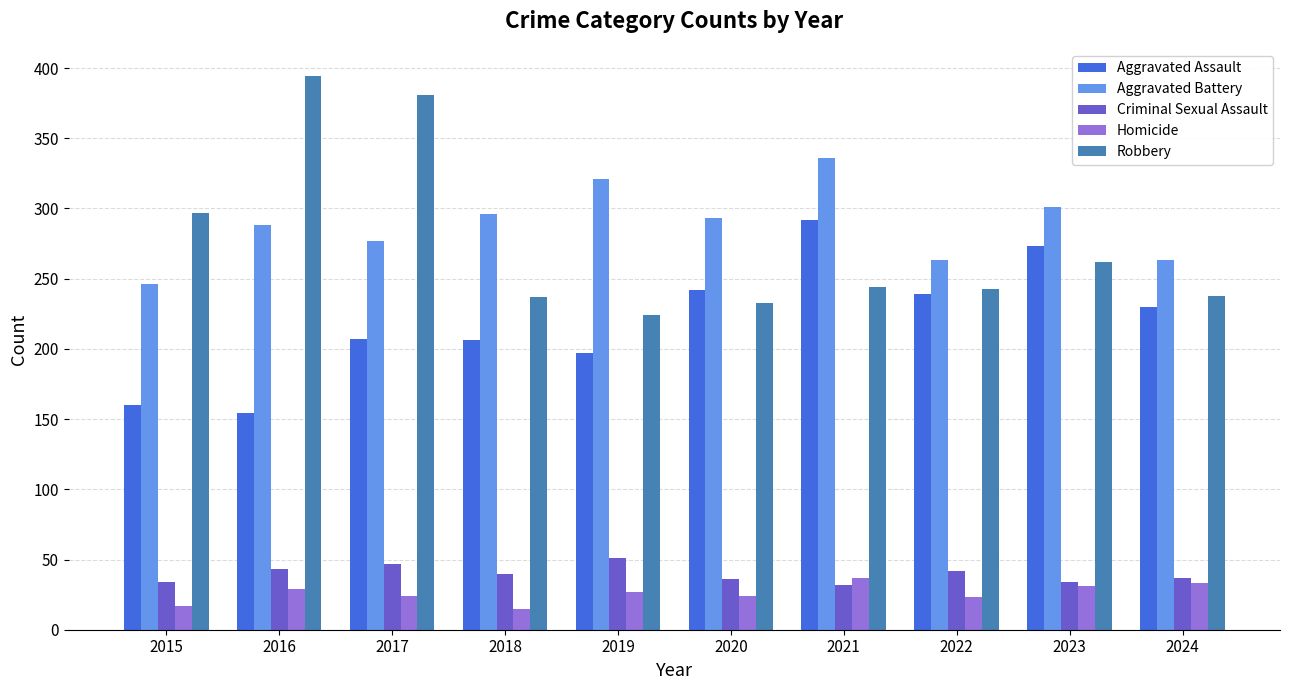

At 2017, list the series in order from smallest to largest.

Homicide, Criminal Sexual Assault, Aggravated Assault, Aggravated Battery, Robbery